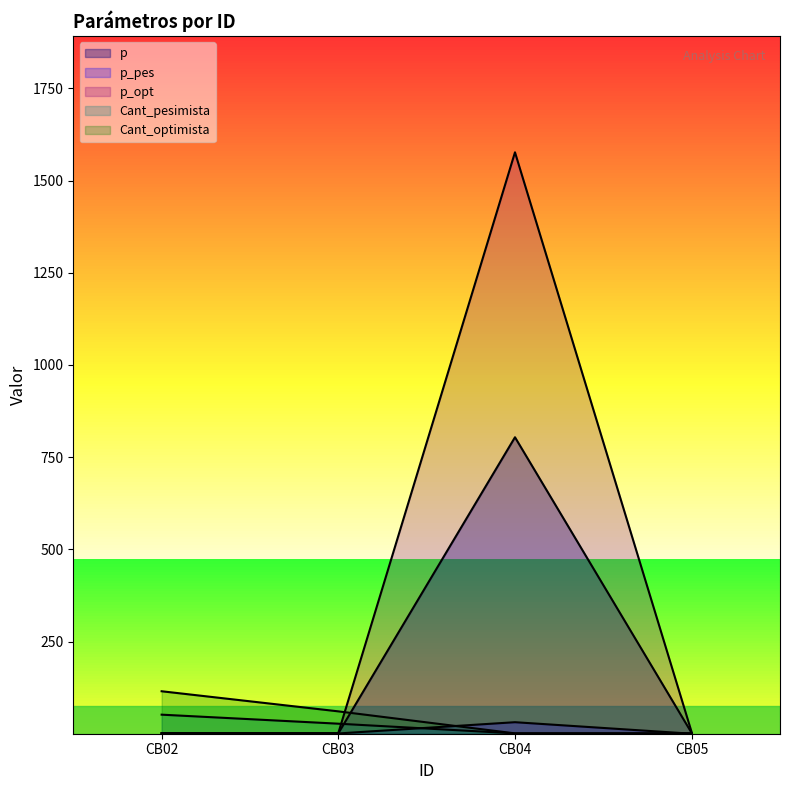

Reading left to right, what are all the values shown in this chart?

p: 1.3	1.2	803.9	2.1
p_pes: 0.9	0.8	31.3	0.1
p_opt: 1.6	1.6	1576.5	4.1
Cant_pesimista: 51.7	27.3	1.0	1.0
Cant_optimista: 115.2	60.7	1.0	1.0